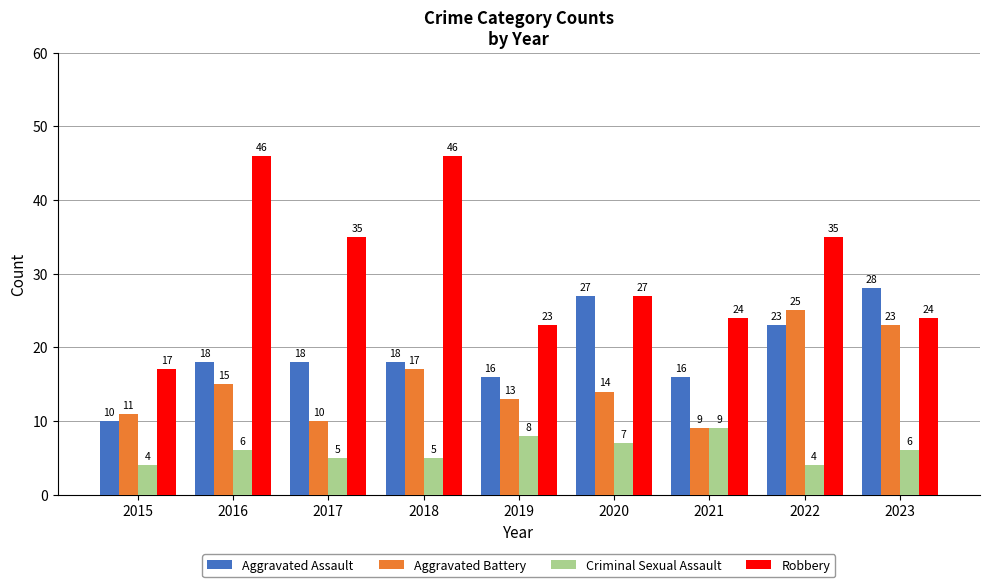

Which series has the widest spread of values?

Robbery